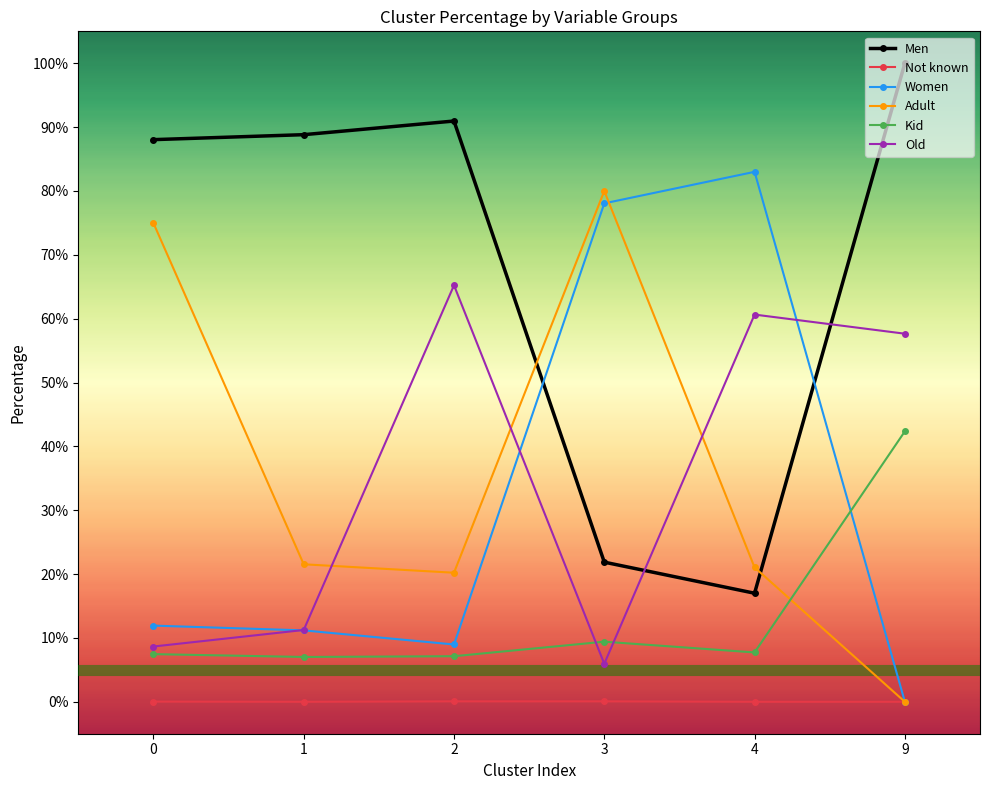

What is the value of the Men point at the 3rd from the left?

91.0